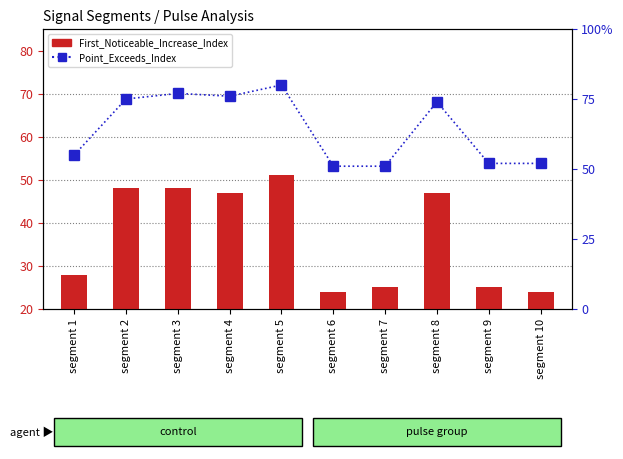

What is the spread (max minus min) of values at segment 10?

28